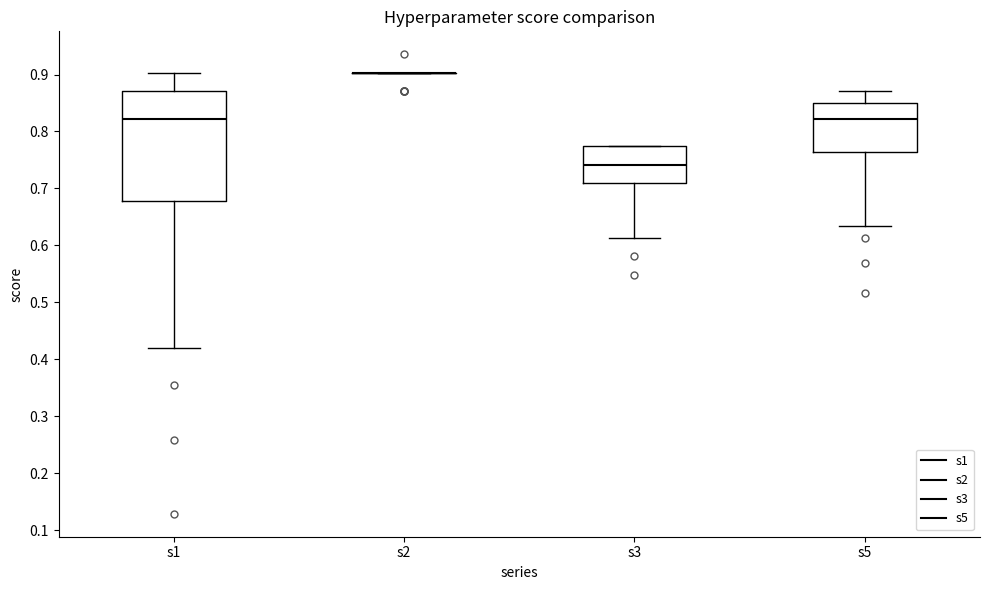

Where is the upper edge of the box for s3 on the y-axis? The values are not printed on the chart, so give them approximately, as read against the axis.

0.77